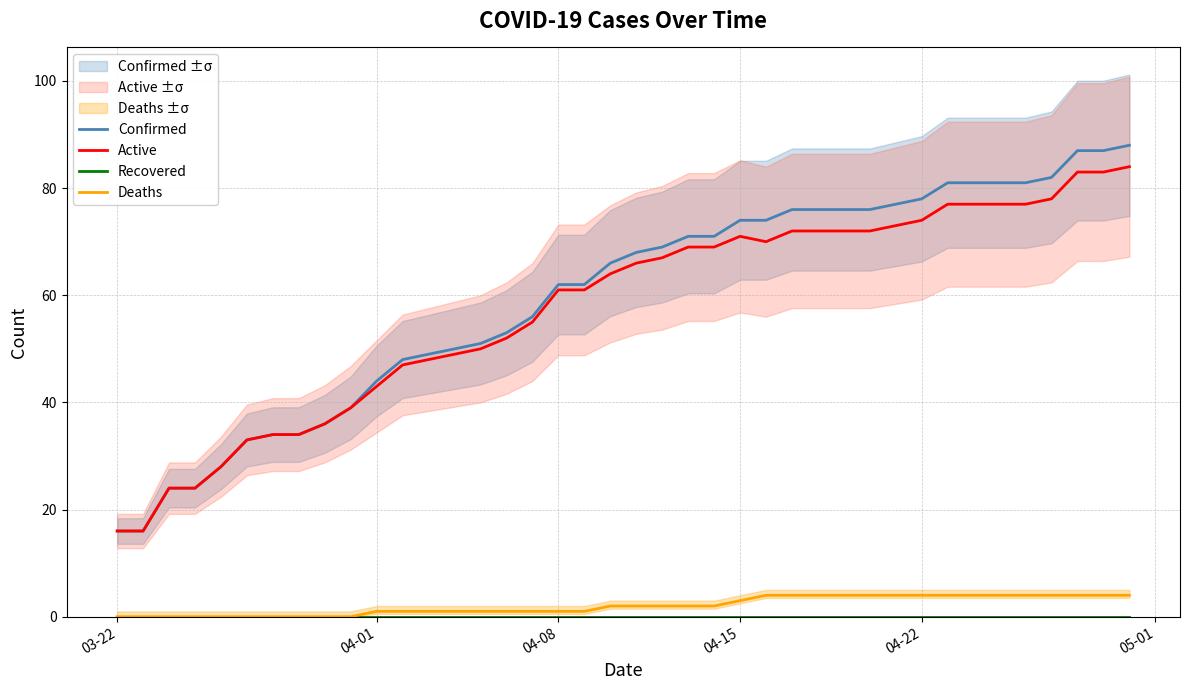

True or false: Deaths and Confirmed cross at least once.

False